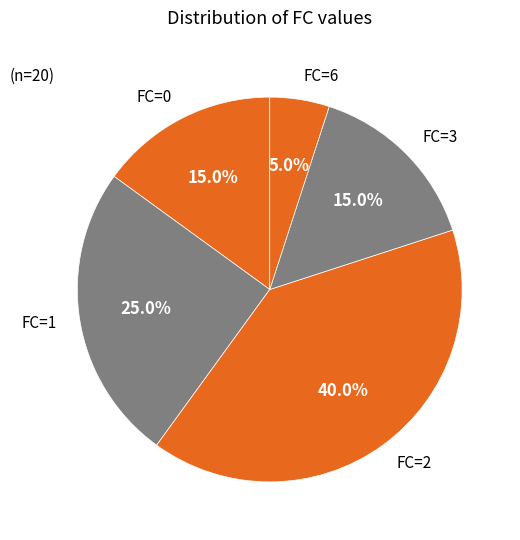

Between FC=0 and FC=2, which is larger?

FC=2